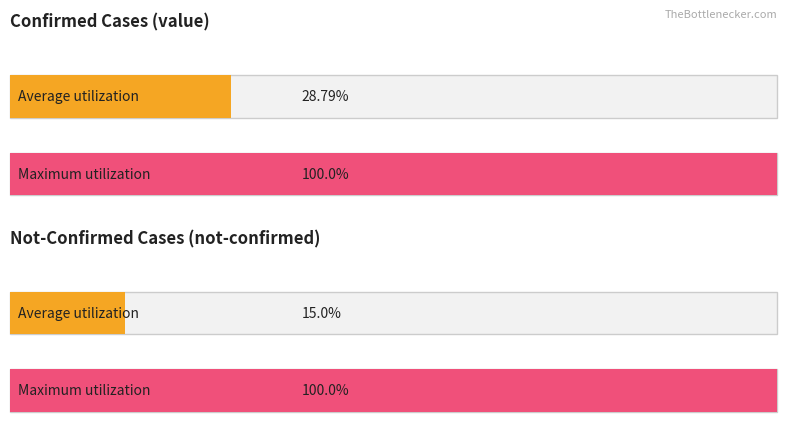

Is the value of value at 2020-03-16 greater than the value of not-confirmed at 2020-03-13?

Yes